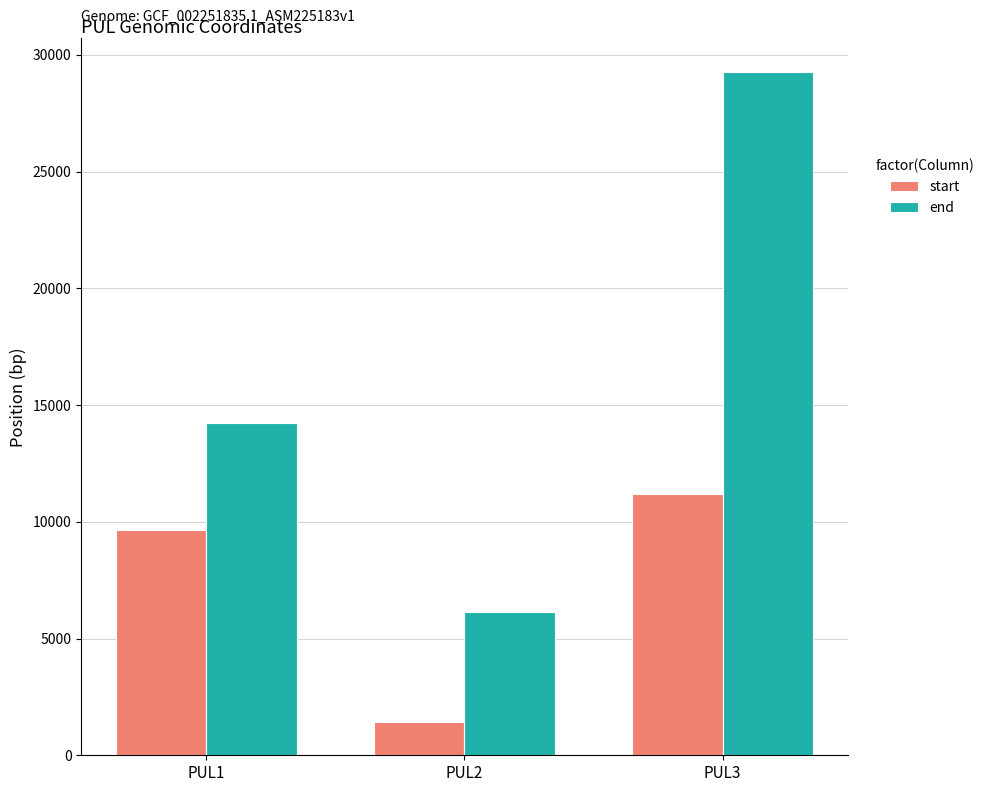

At which label is start closest to 6307?

PUL1